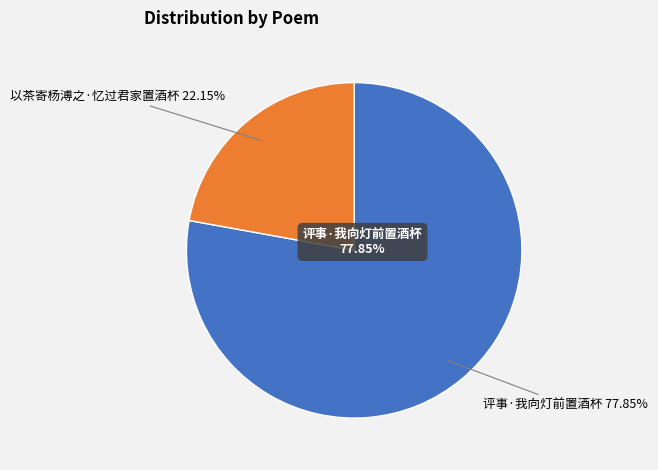

The 评事·我向灯前置酒杯 slice represents 72% of the pie. True or false?

False